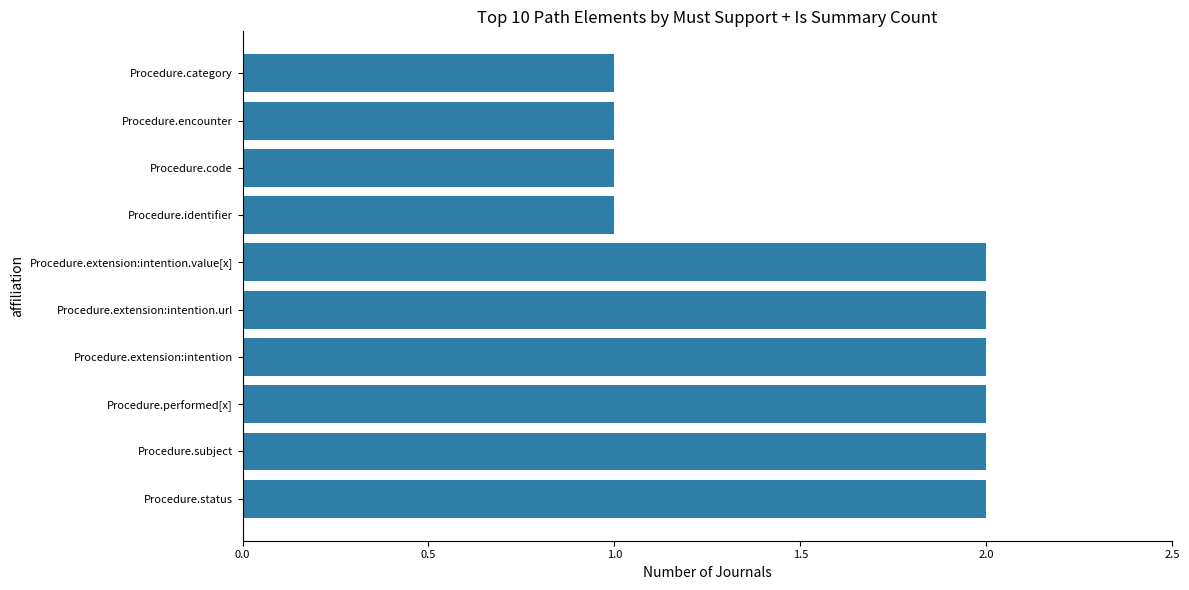

Does the chart contain stacked bars?

No